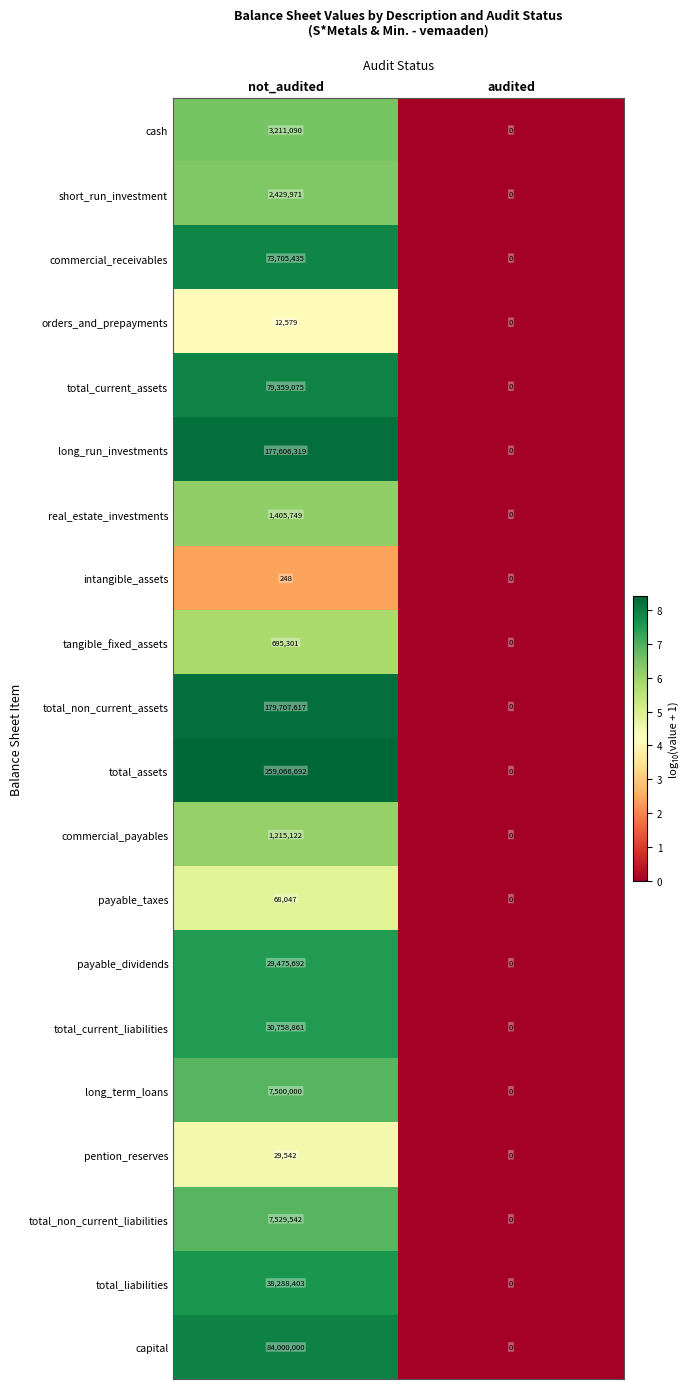

List the series in order of their peak value, lowest first.

intangible_assets, orders_and_prepayments, pention_reserves, payable_taxes, tangible_fixed_assets, commercial_payables, real_estate_investments, short_run_investment, cash, long_term_loans, total_non_current_liabilities, payable_dividends, total_current_liabilities, total_liabilities, commercial_receivables, total_current_assets, capital, long_run_investments, total_non_current_assets, total_assets